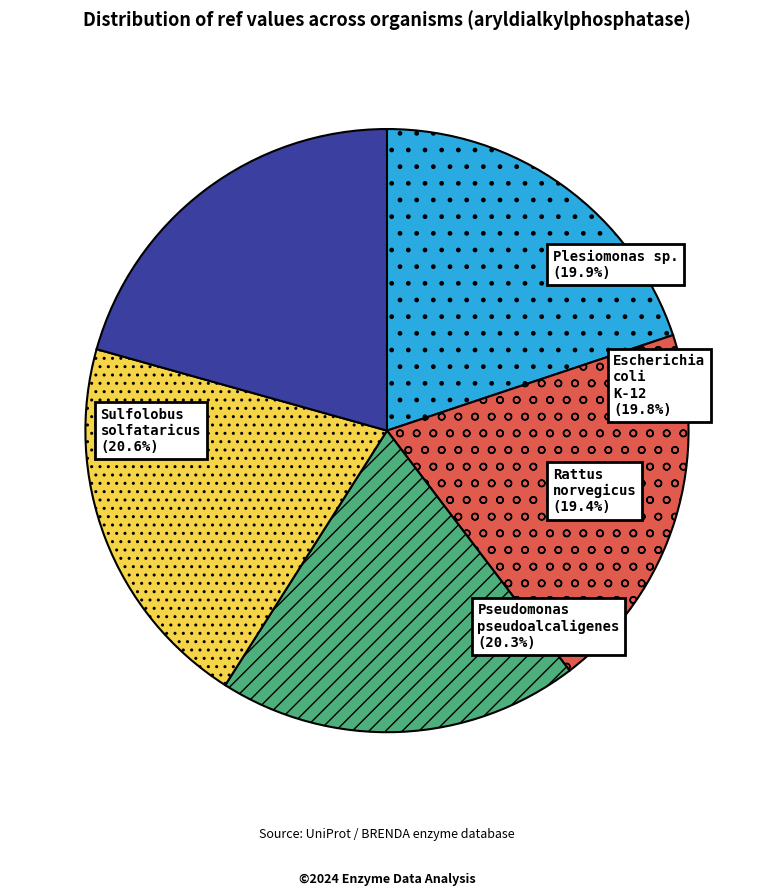

Is it true that Rattus norvegicus is 19% of the pie?

True